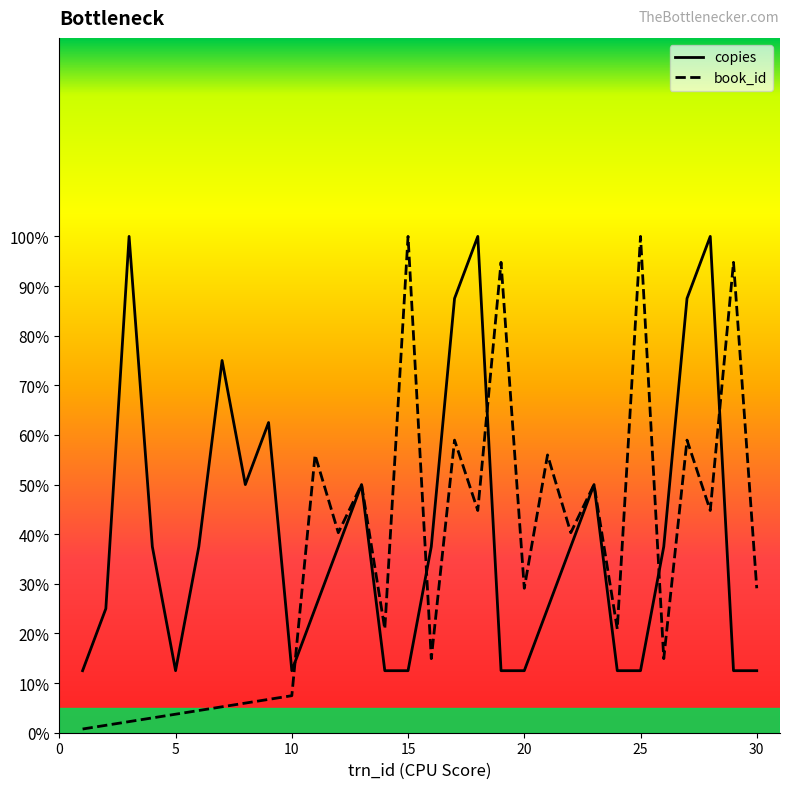

Which series has the widest spread of values?

book_id